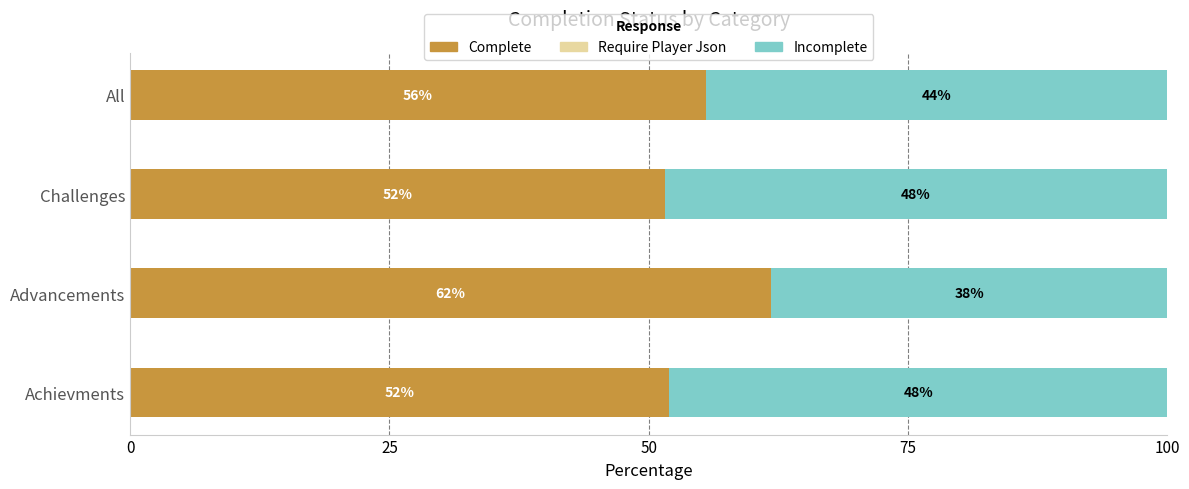

True or false: Complete has a value of 86.8 at Challenges.

False